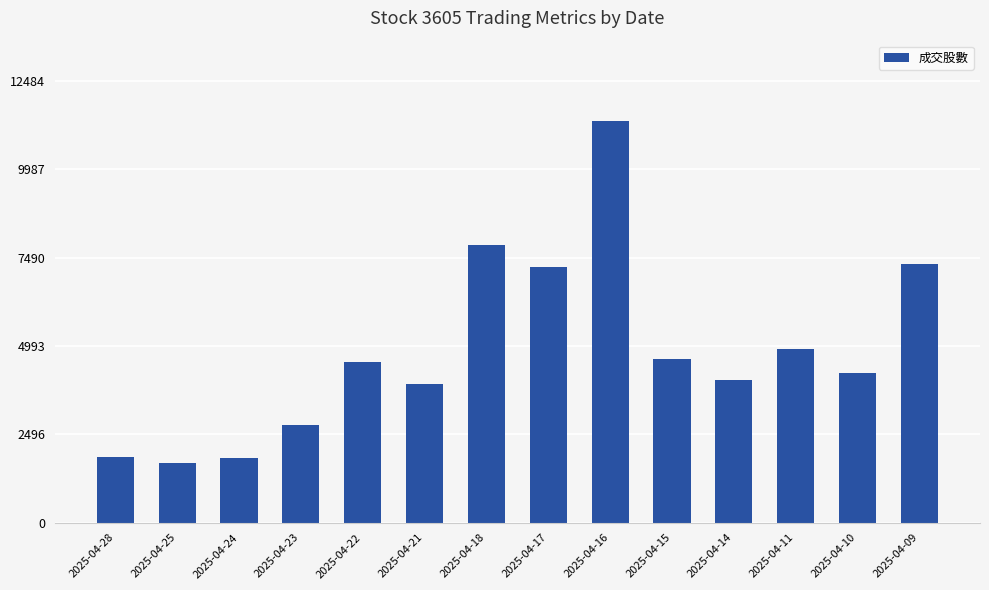

Which label corresponds to the largest value in the chart?

2025-04-16